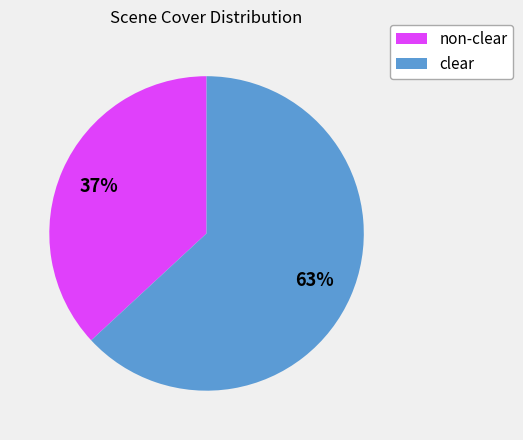

Is there a majority slice in this chart?

Yes